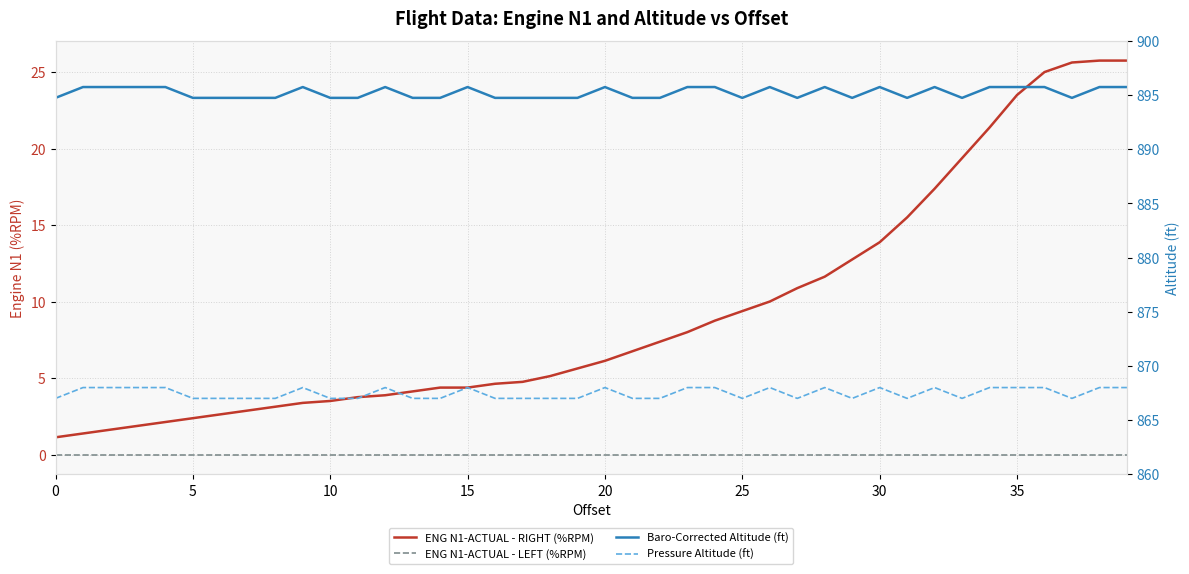

Is it true that ENG N1-ACTUAL - RIGHT (%RPM) equals 12.8 at 29?

True